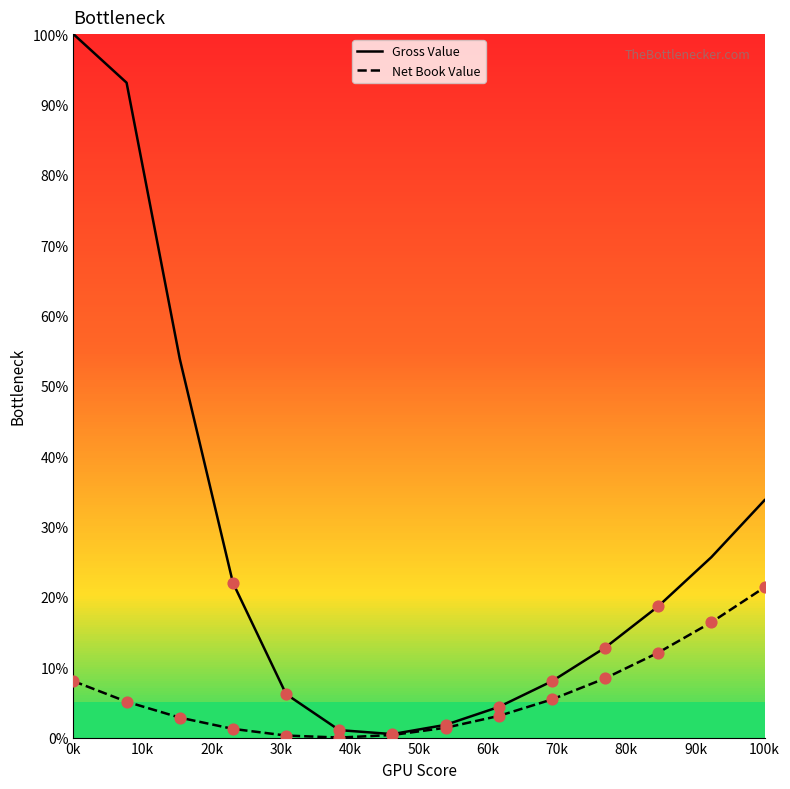

What is the maximum value shown in the chart?

100.0